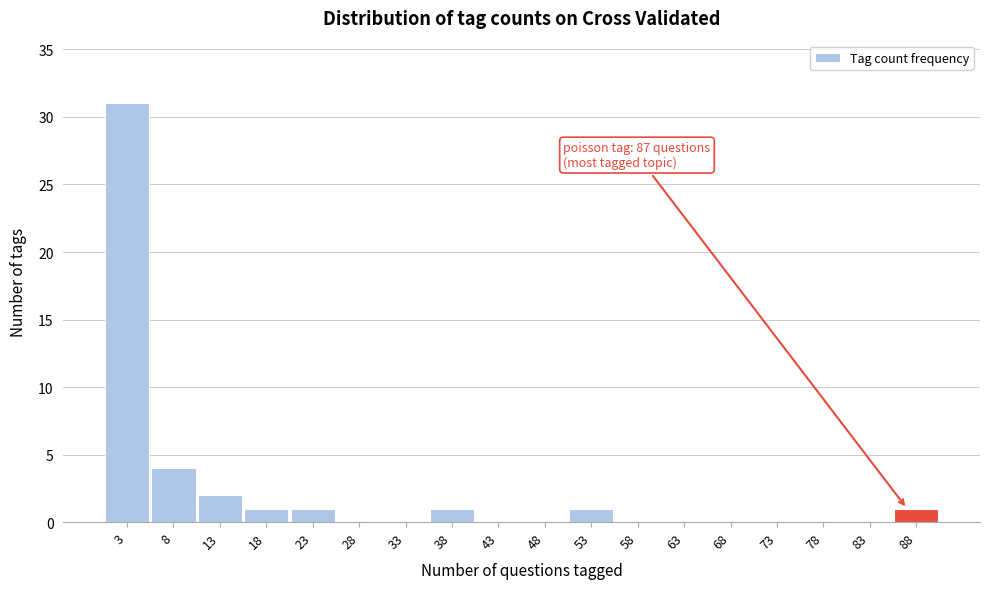

Which range on the x-axis has the tallest bar?

0.5 to 5.5